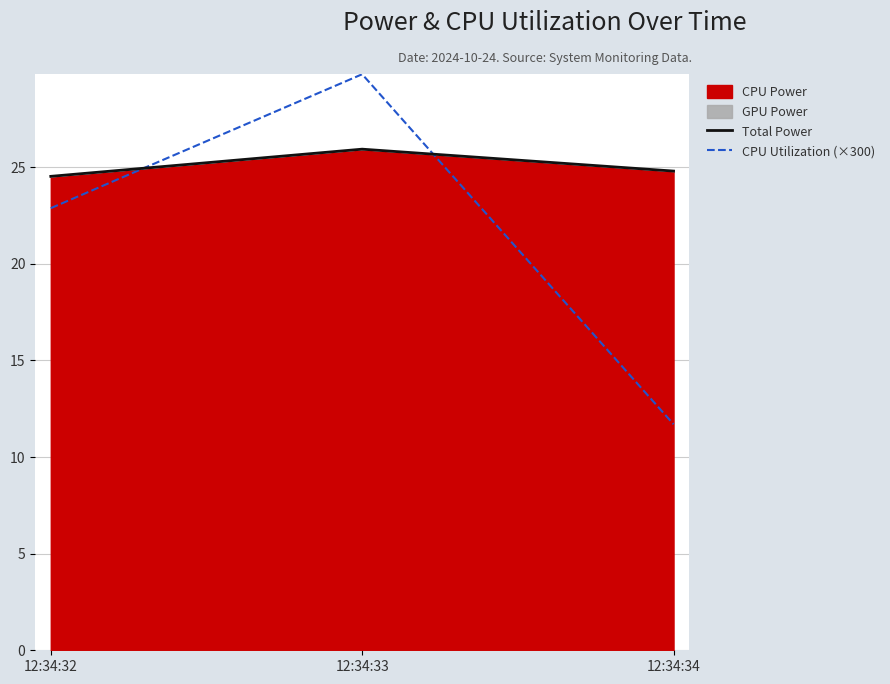

What is the greatest value displayed?

29.8